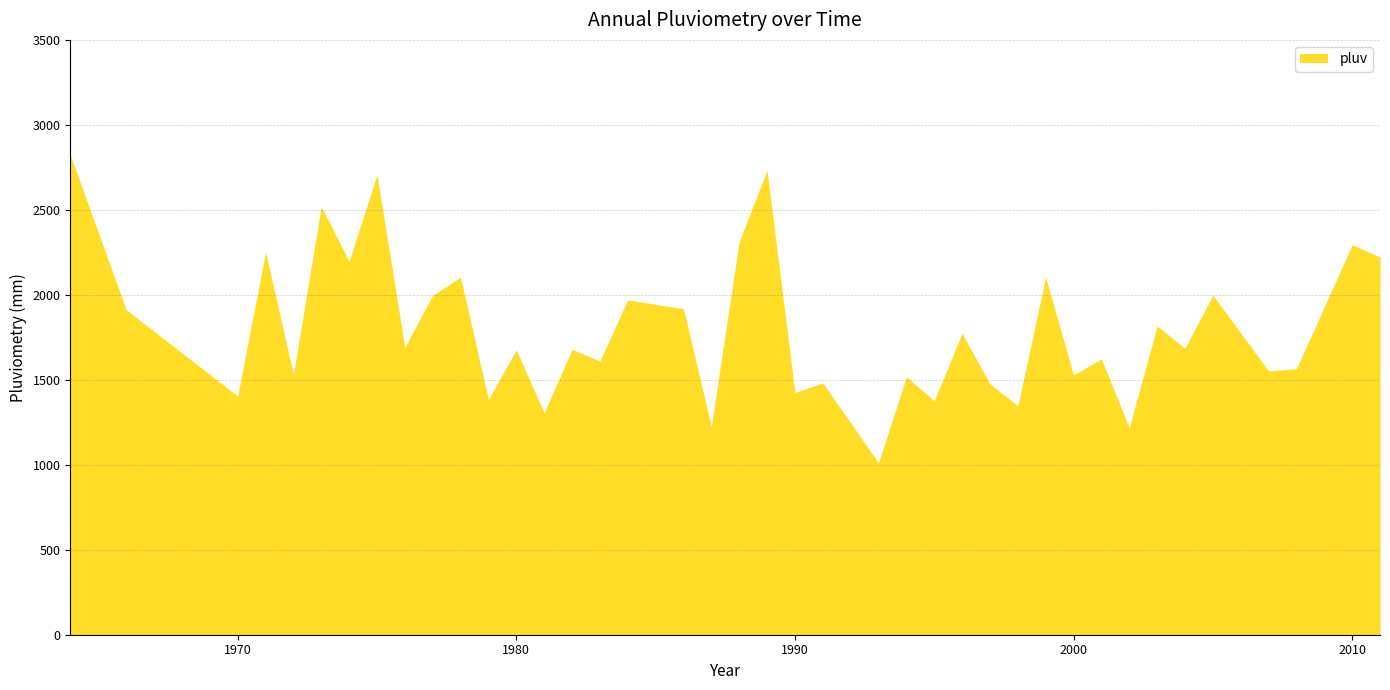

What is the minimum value shown in the chart?

1011.8